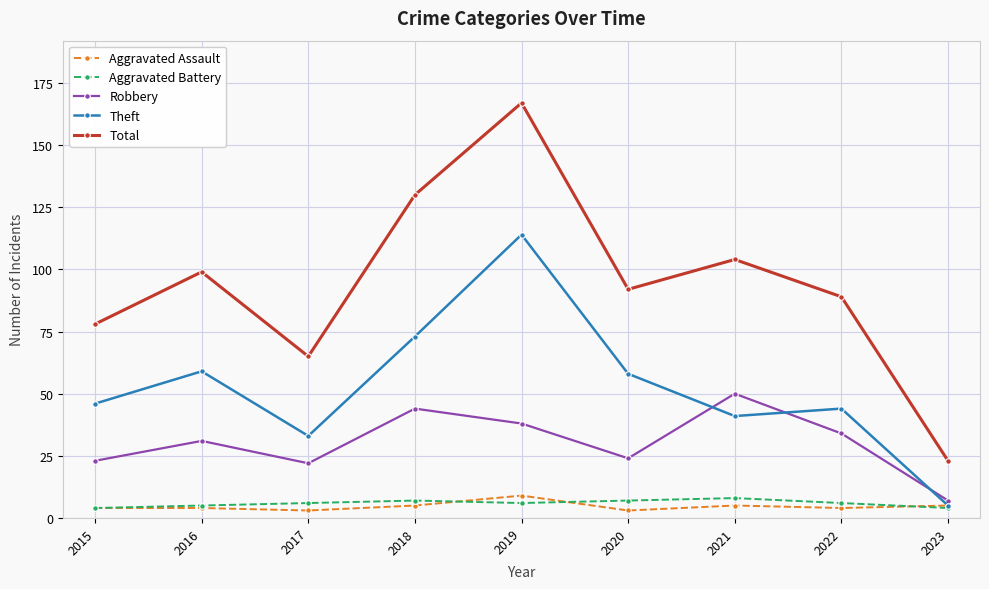

The value of Total at 2019 is 296. True or false?

False